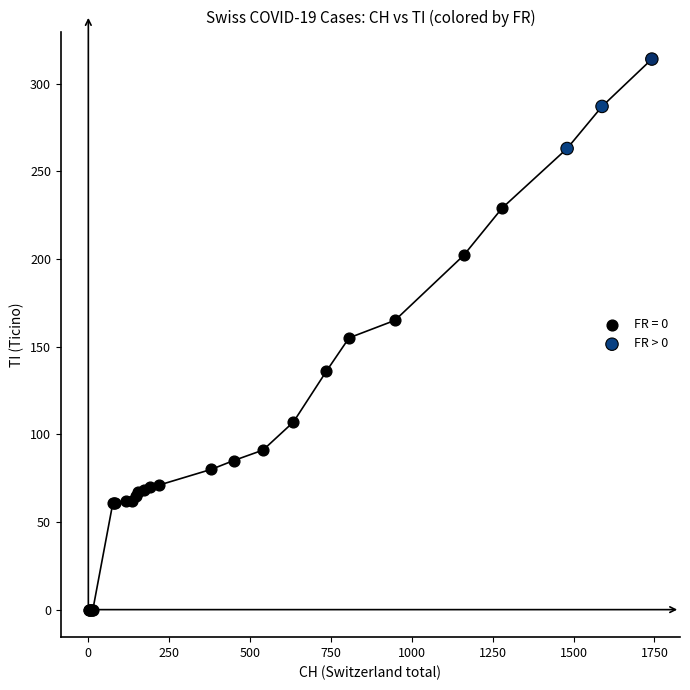

Which series reaches the minimum Y coordinate?

FR = 0